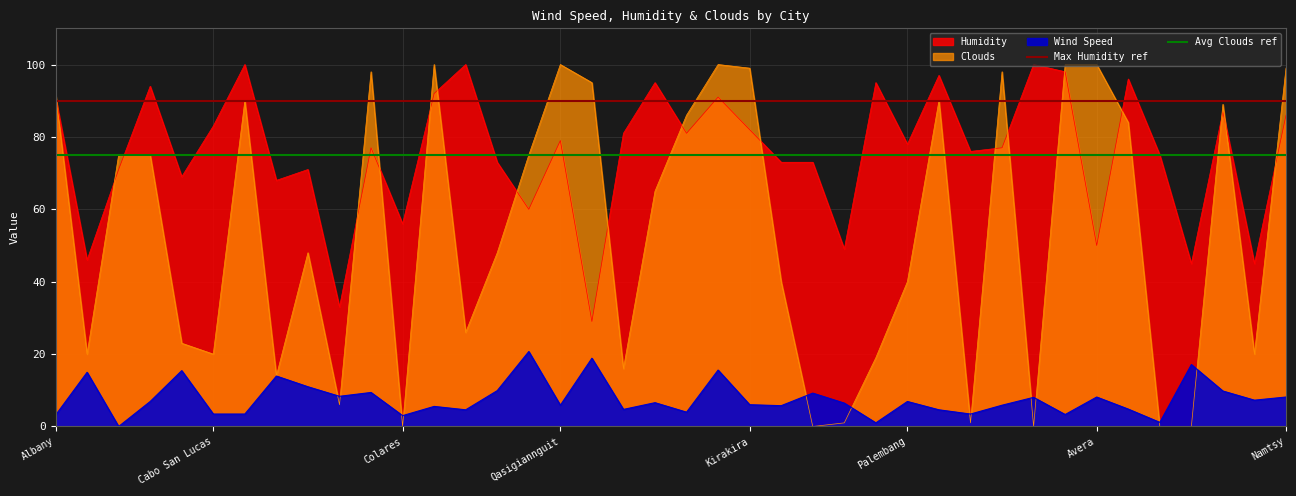

True or false: Max Humidity ref has a value of 90 at Cabo San Lucas.

True